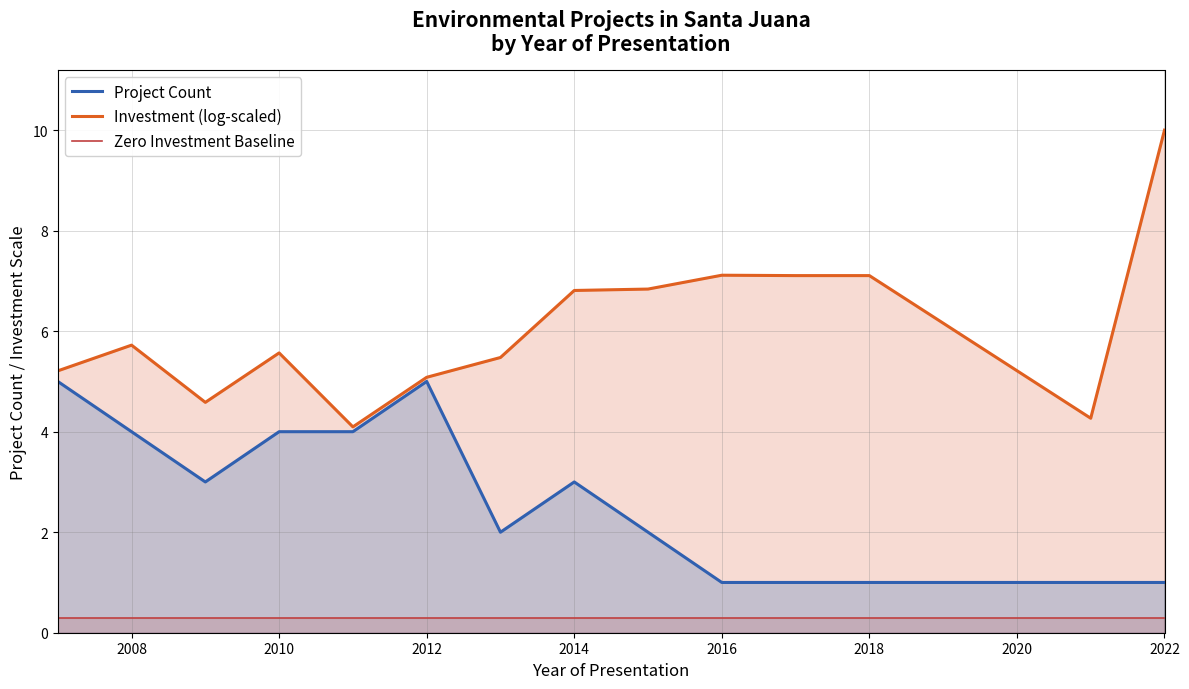

The value of Project Count at 2014 is 3.0. True or false?

True